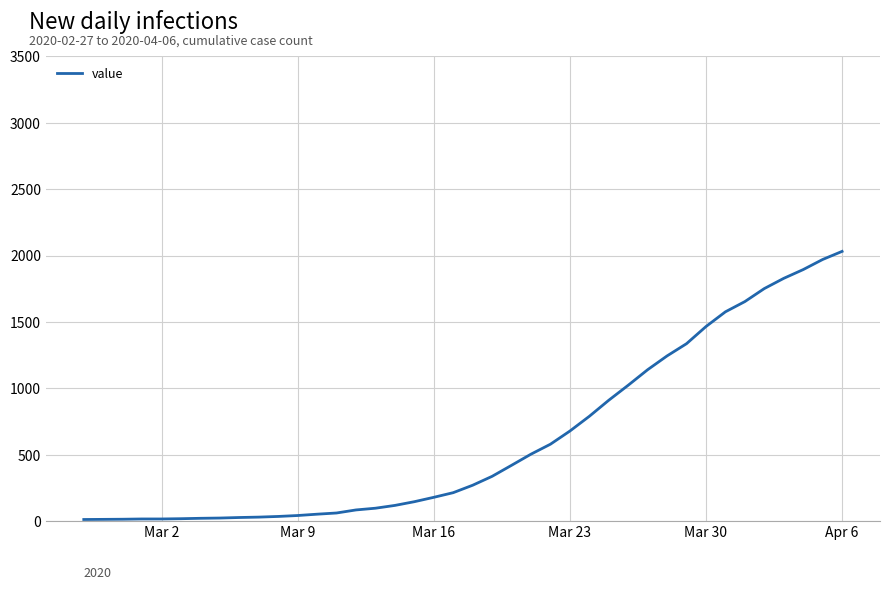

What is the average value?

616